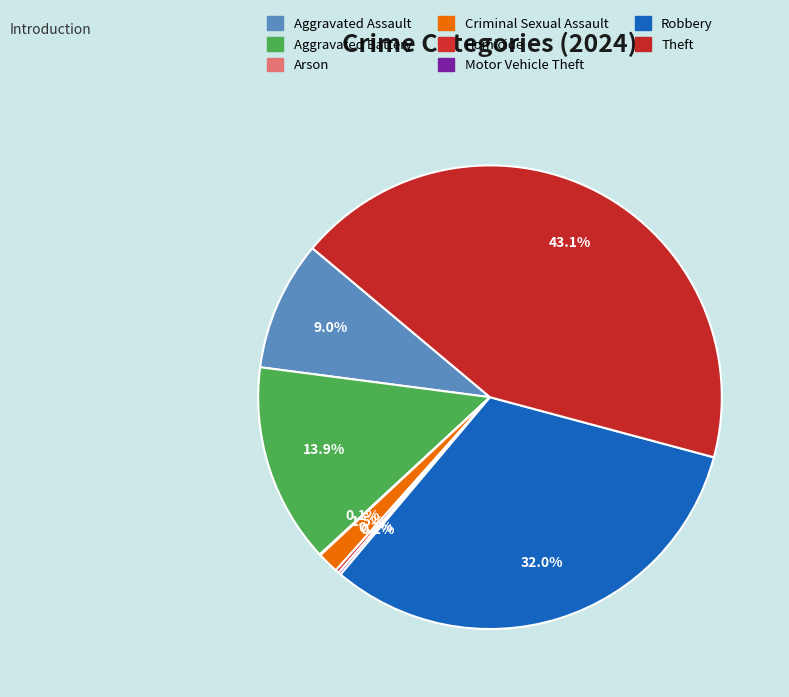

Which has a higher value, Homicide or Motor Vehicle Theft?

Homicide